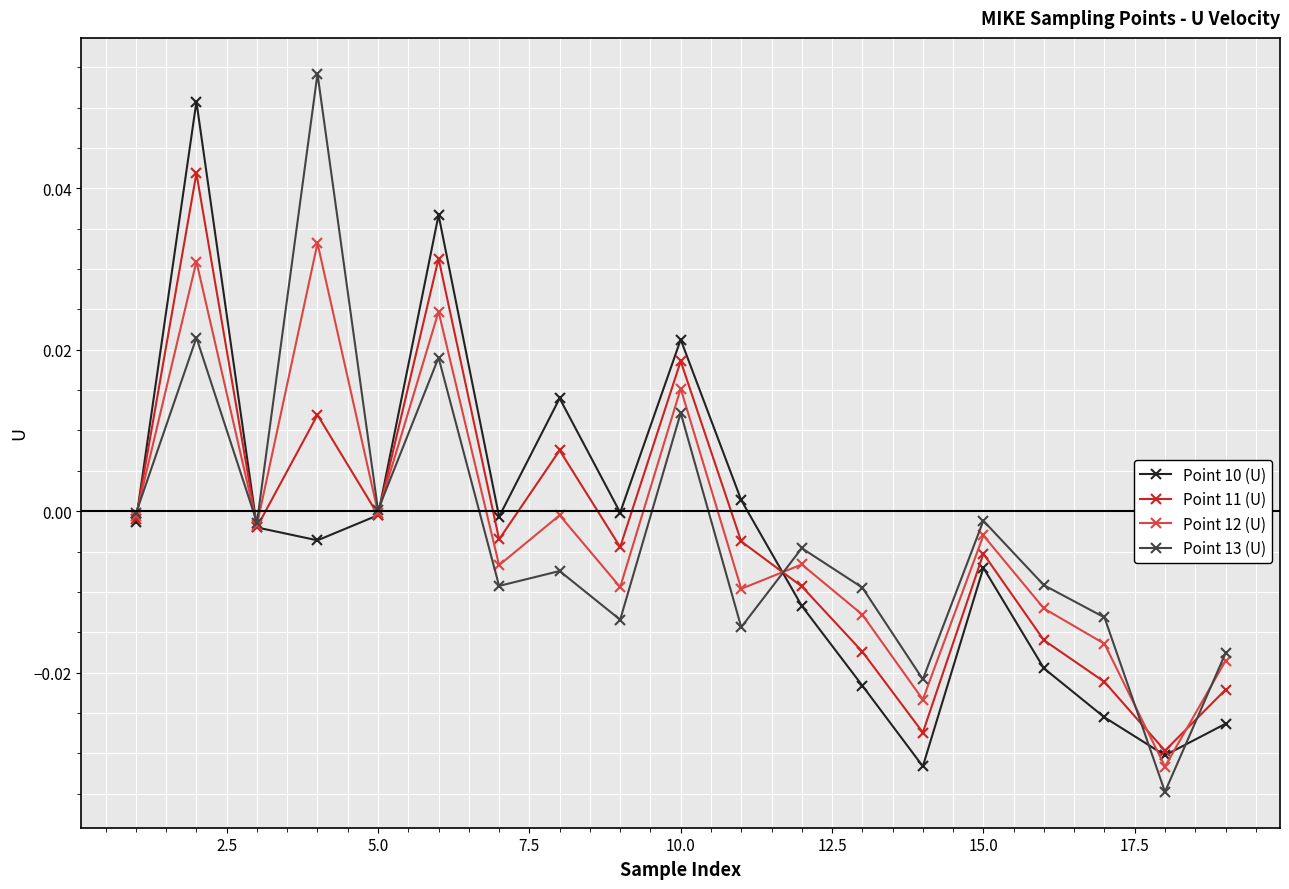

What is the sum of all Point 13 (U) values?

-0.1